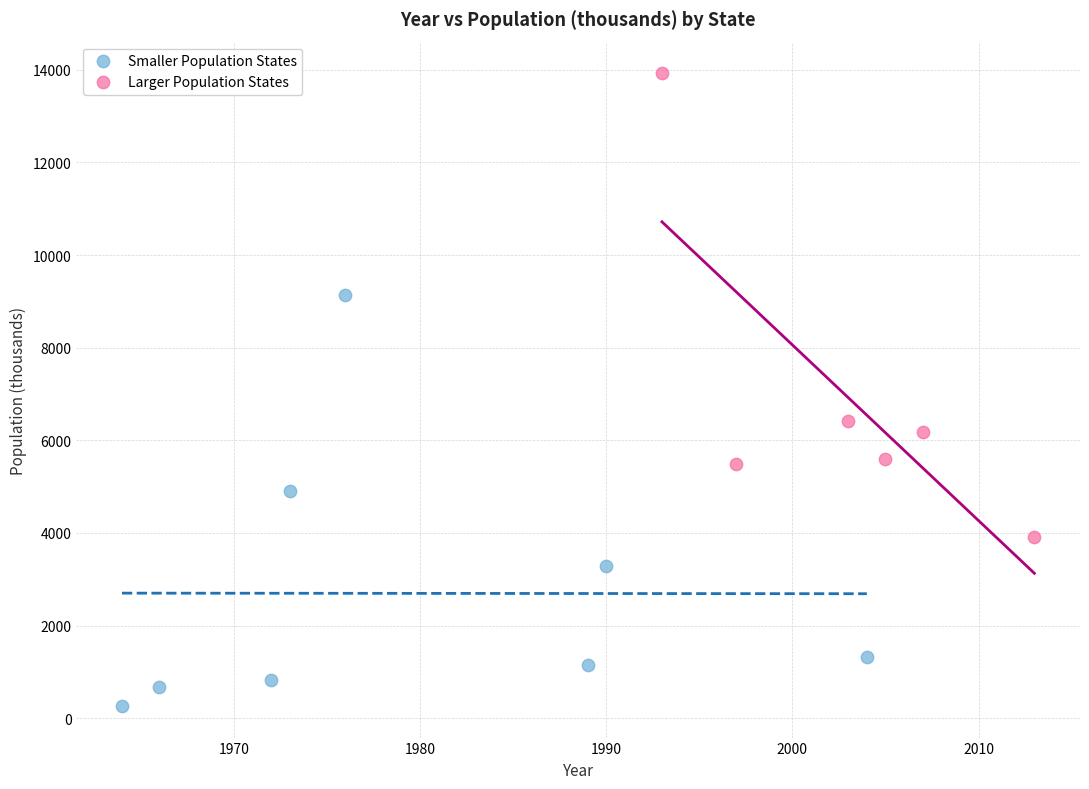

What are all the series names shown in the legend?

Smaller Population States, Larger Population States